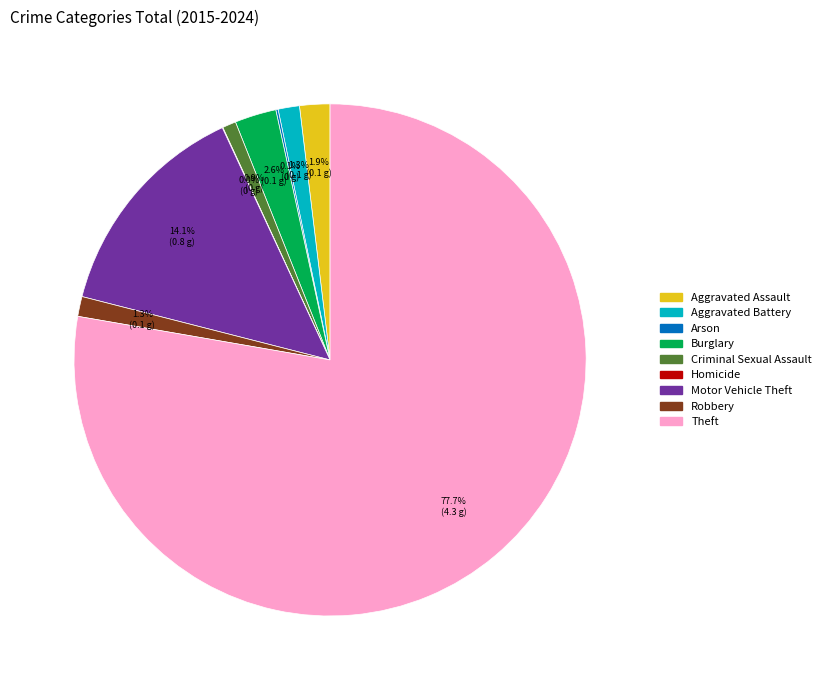

To the nearest percent, what is the difference between the Burglary and Criminal Sexual Assault slice percentages?

2%